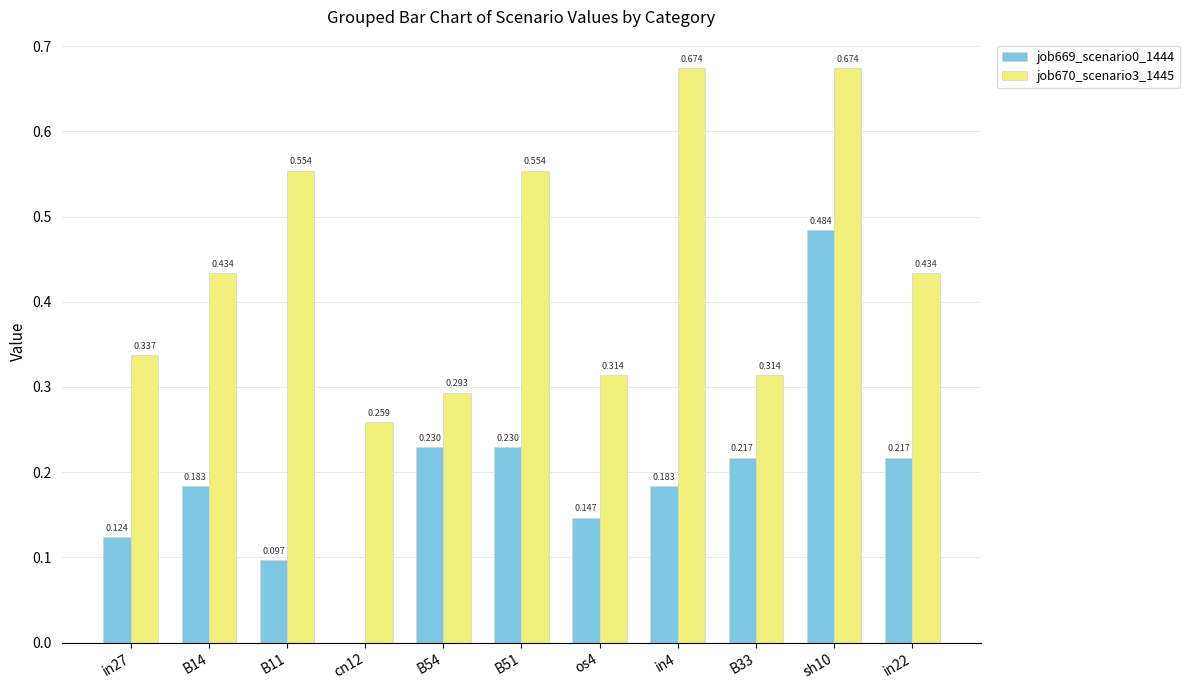

At which category is the sum across all series the highest?

sh10